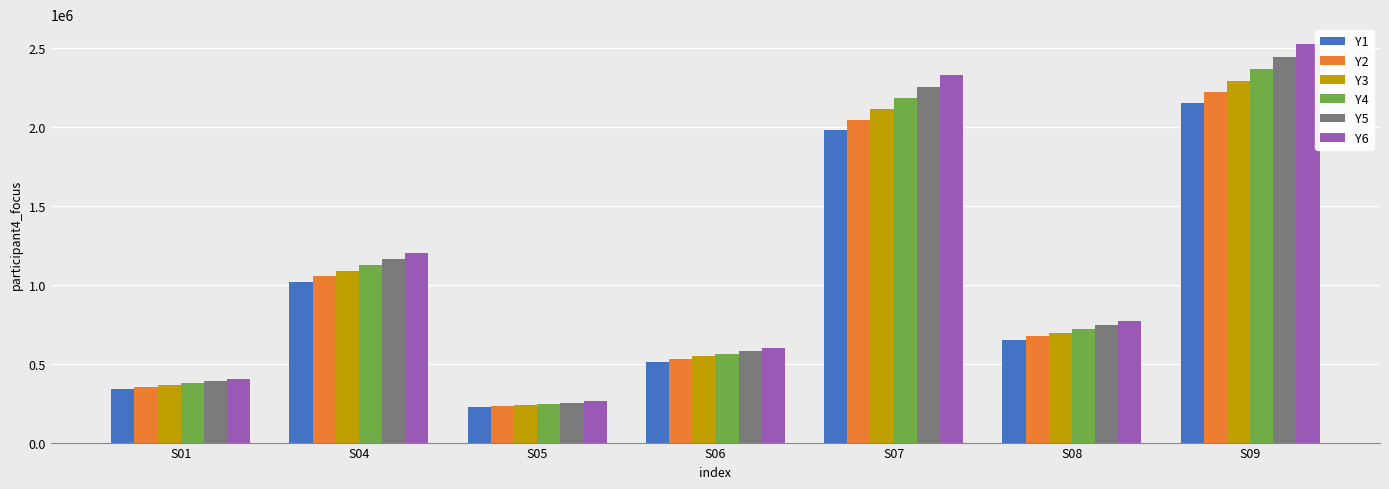

What is the approximate value of Y4 at S06?

563570.6